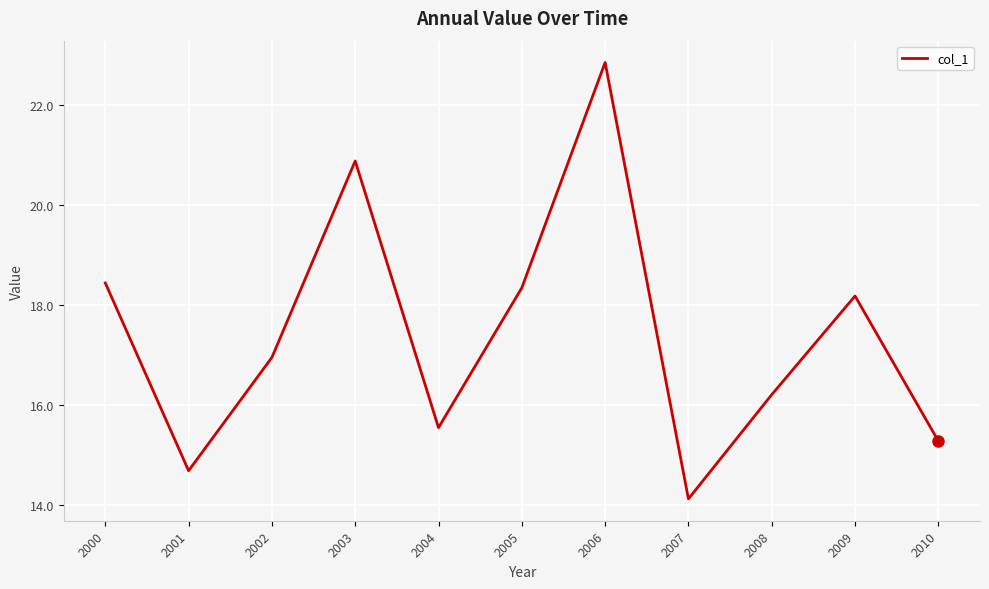

What is the ratio of the value at 2005 to the value at 2001?

1.2